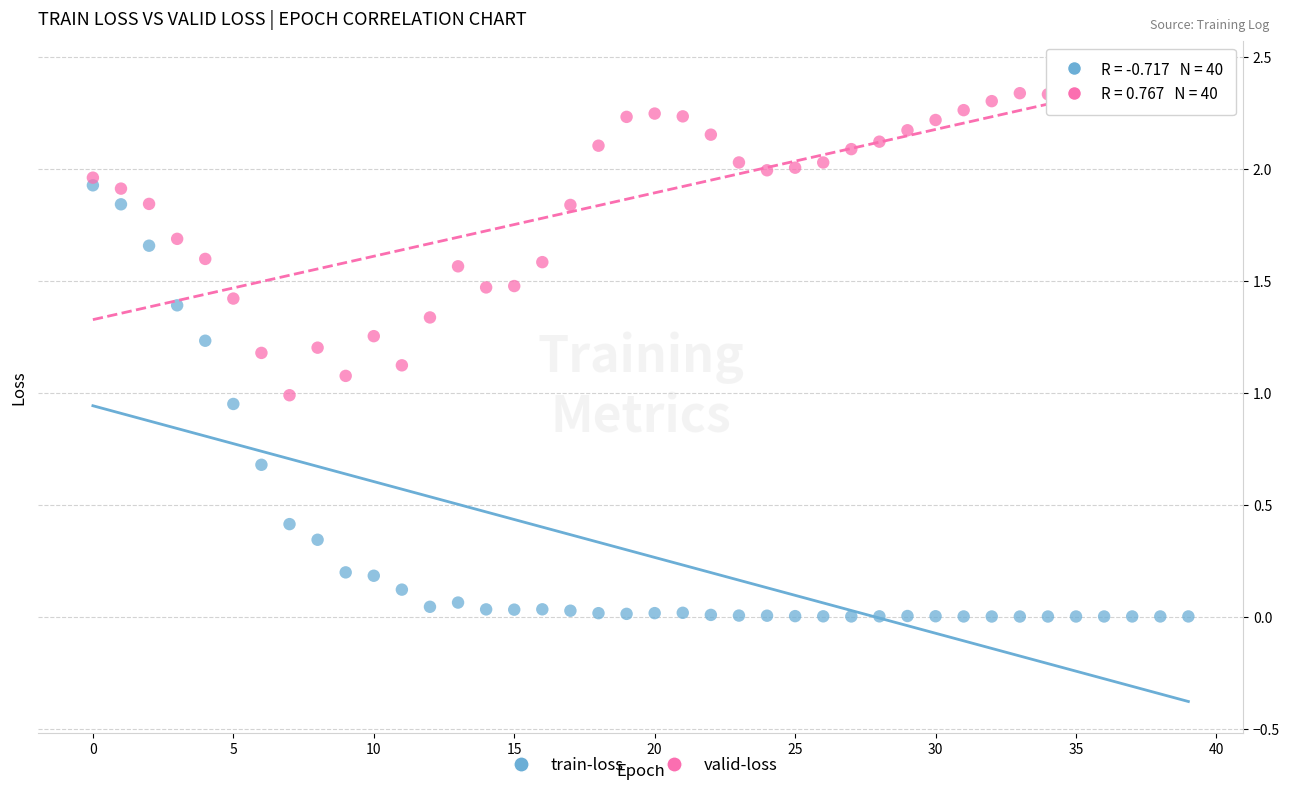

Which series has the largest Y range (max minus min)?

train-loss